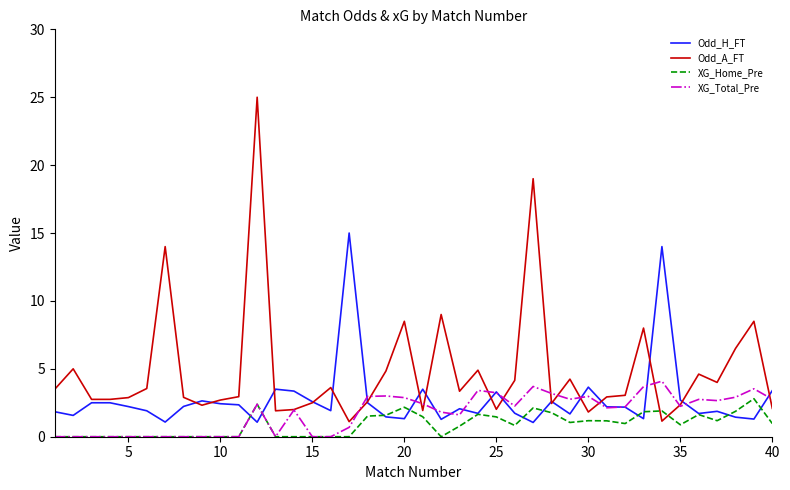

How many lines are shown in the chart?

4